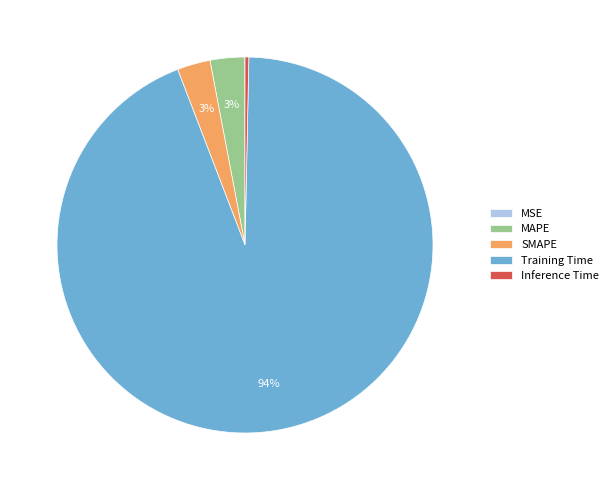

What percentage is the Training Time slice, to the nearest percent?

94%